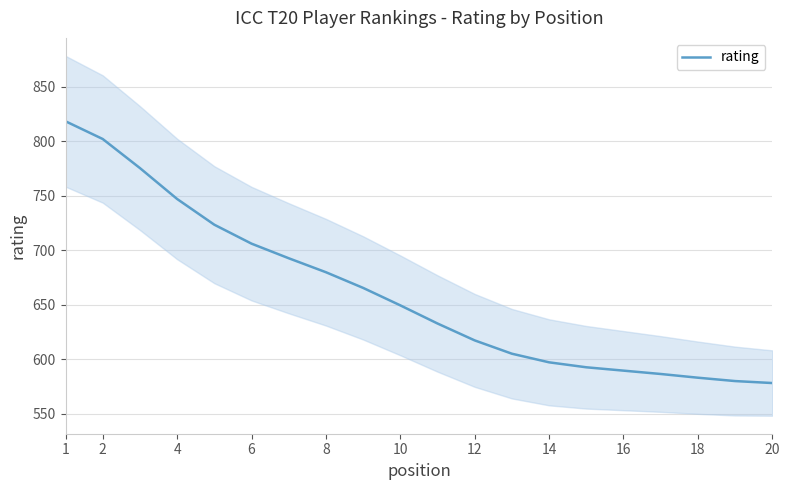

What is the lowest value of the rating series?

578.0